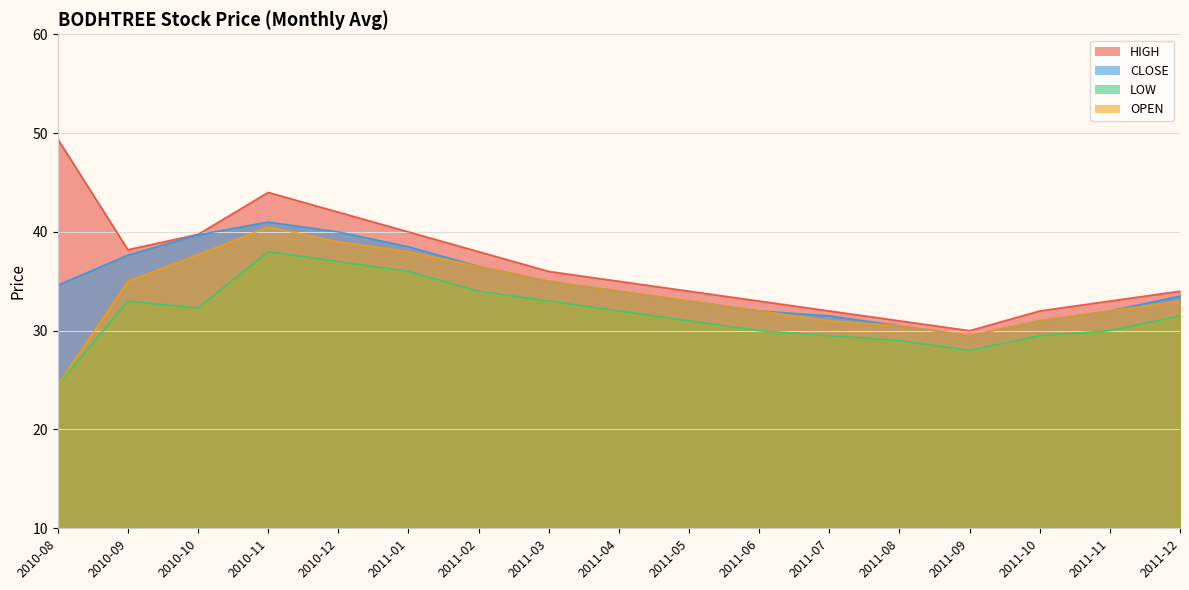

The value of OPEN at 2011-11 is 6.8. True or false?

False